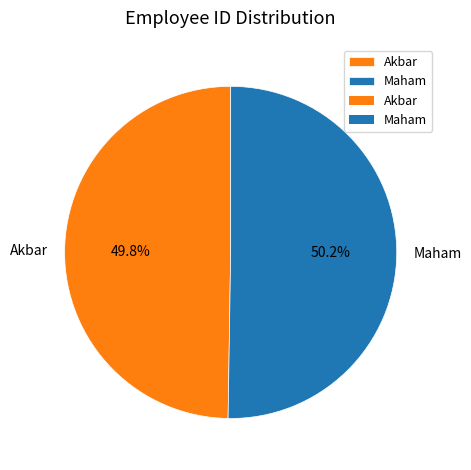

What is the ratio of the value at Akbar to the value at Maham?

1.0